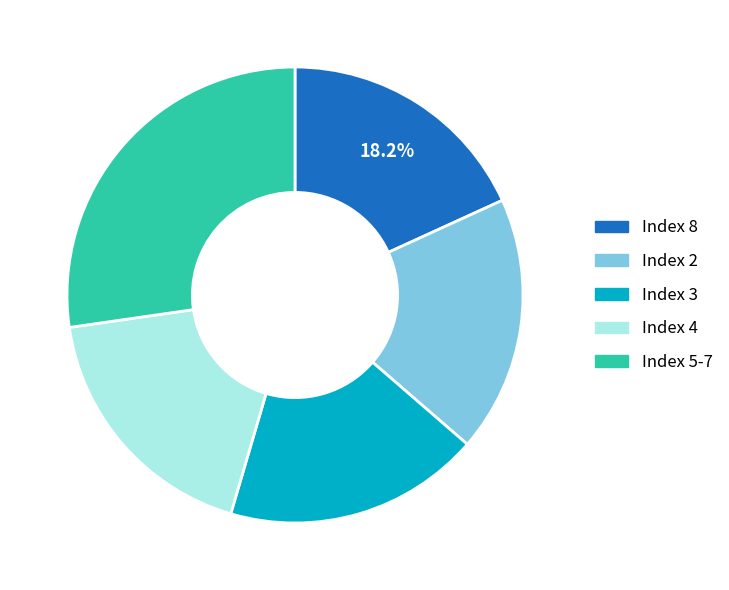

Does any single category account for the majority?

No